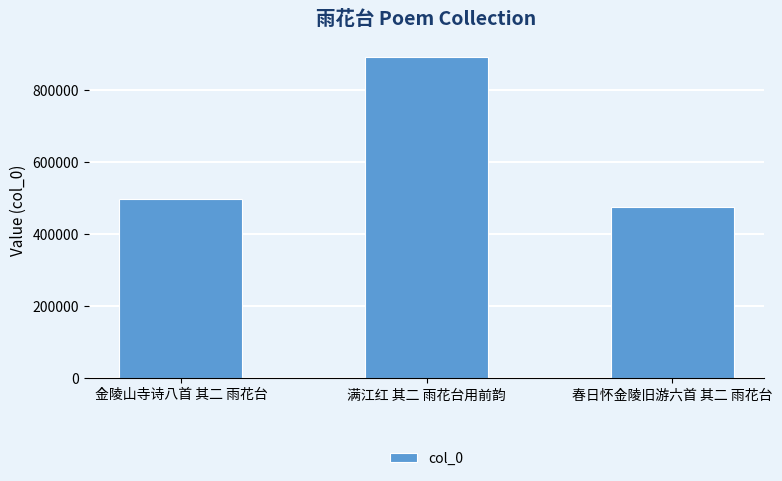

Which has a higher value, 春日怀金陵旧游六首 其二 雨花台 or 满江红 其二 雨花台用前韵?

满江红 其二 雨花台用前韵